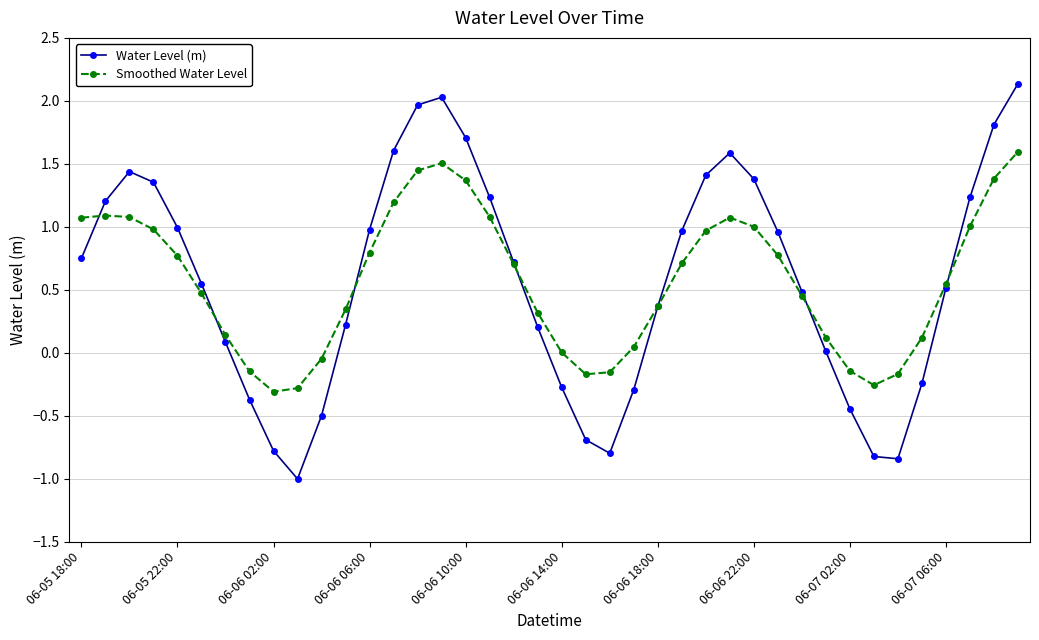

Which series has the largest range (max minus min)?

Water Level (m)